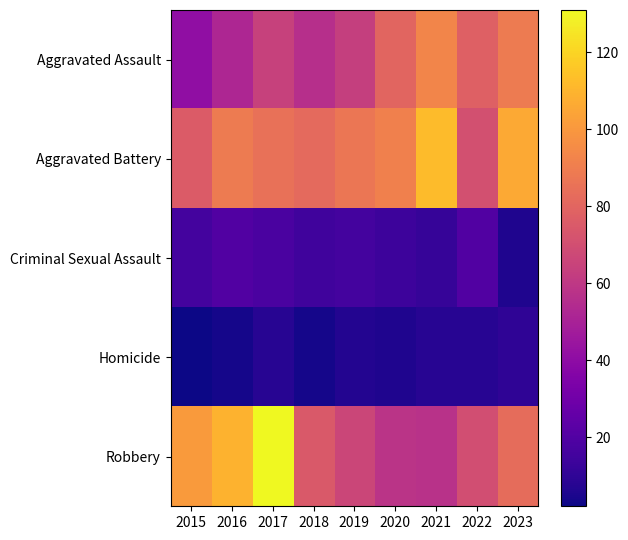

How many distinct data groups are displayed?

5